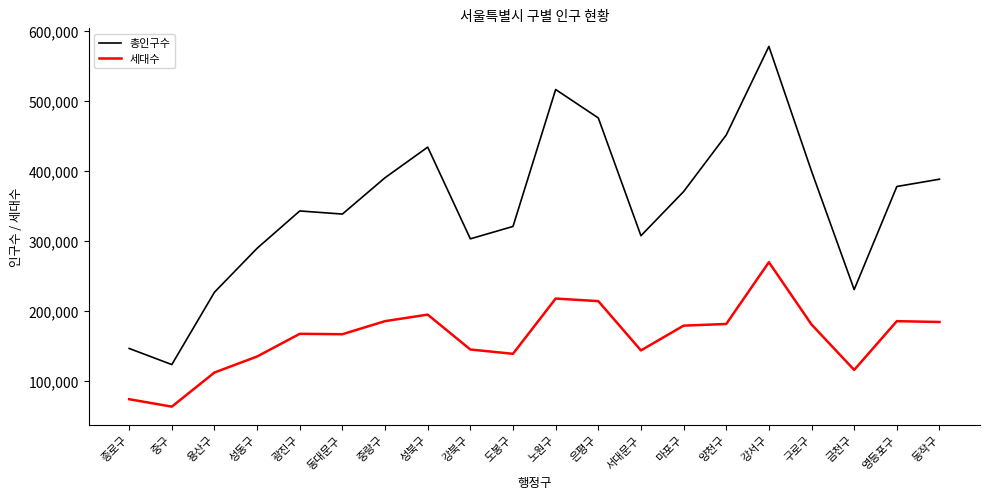

What is the sum of the 세대수 values at 양천구 and 금천구?

296370